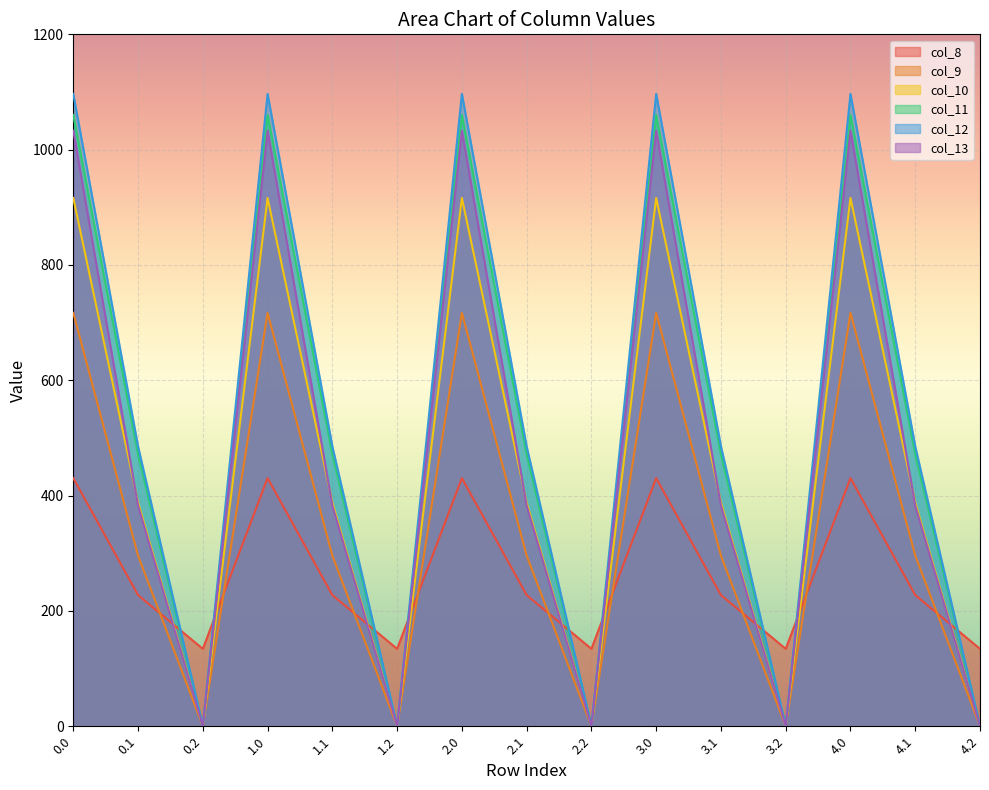

Where do col_8 and col_13 first cross each other?

0.1 and 0.2